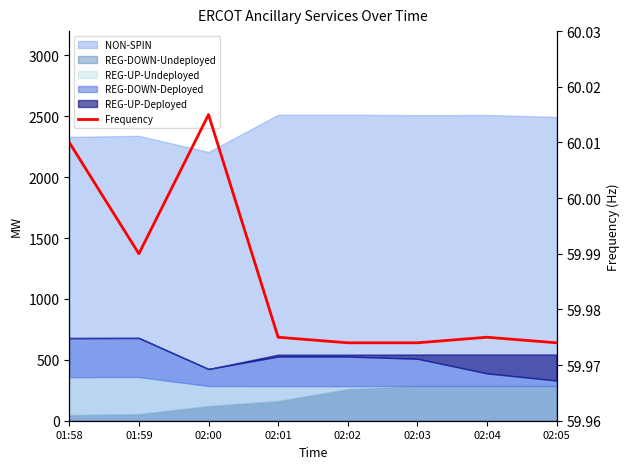

Which category has the highest value across all series?

02:00